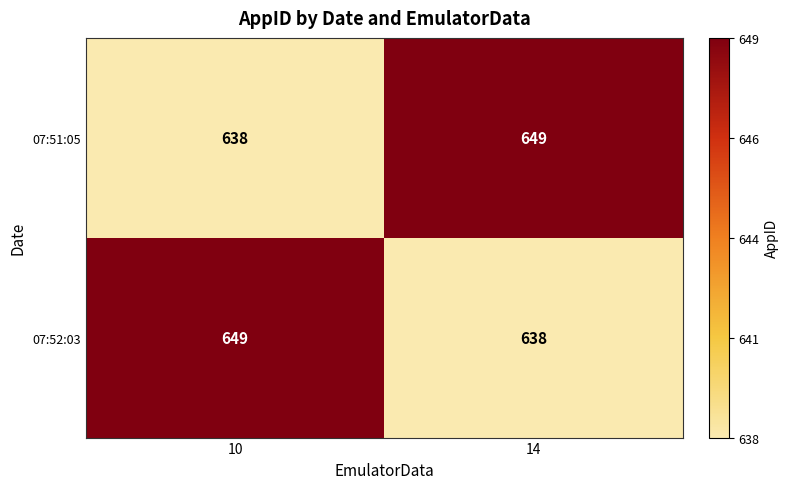

What is the greatest value displayed?

649